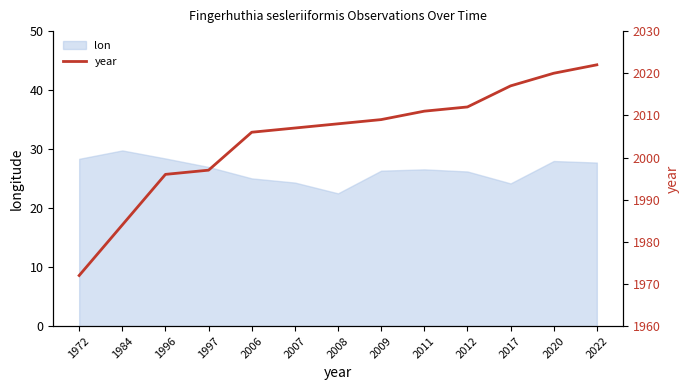

Does the chart display data point markers on the line(s)?

No